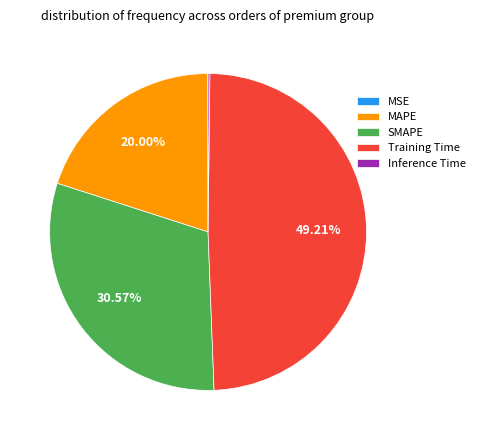

Which category has the biggest portion of the pie?

Training Time